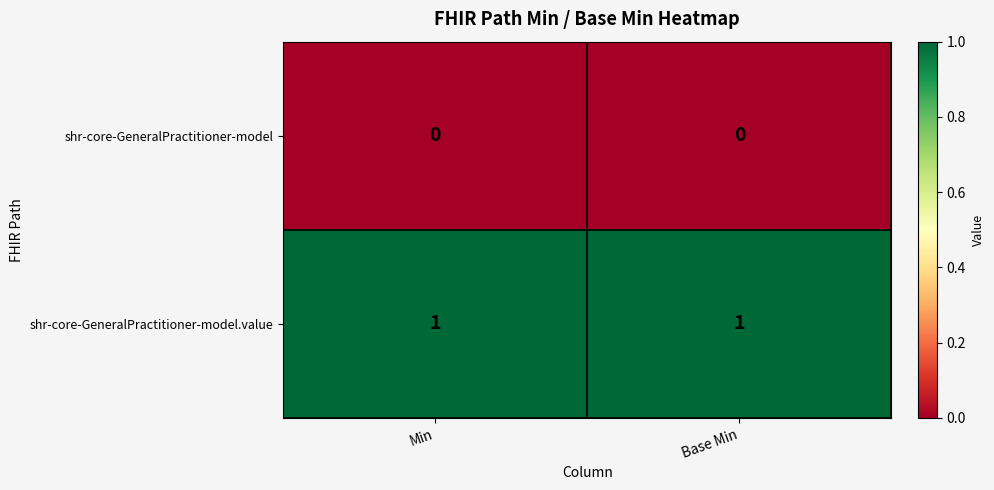

At how many categories does at least one series exceed 0?

2